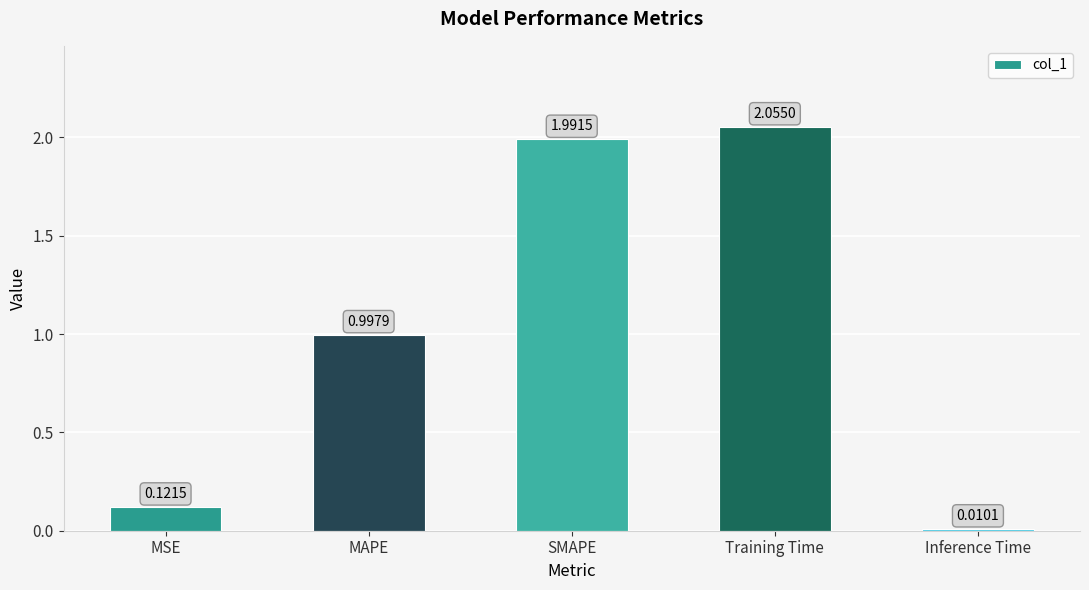

Rank the categories by value from lowest to highest.

Inference Time, MSE, MAPE, SMAPE, Training Time